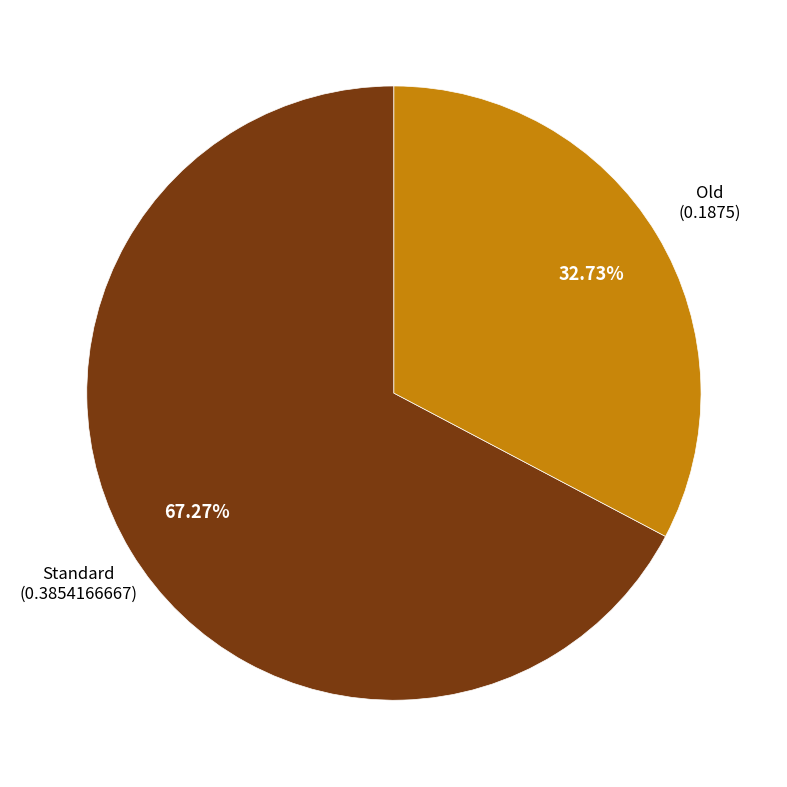

Does any single category account for the majority?

Yes